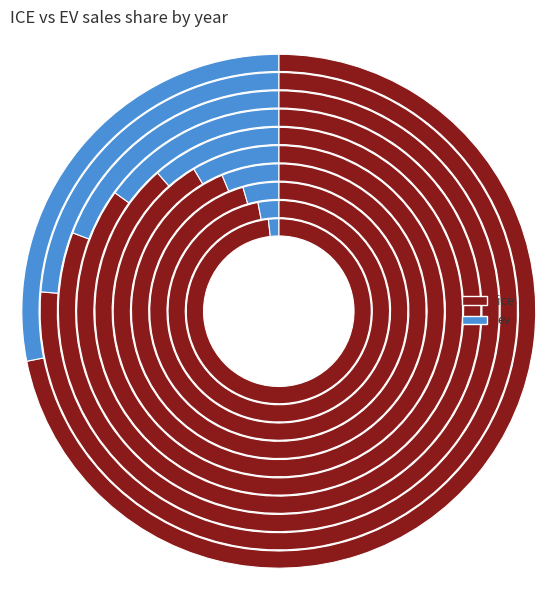

What percentage do 2029 and 2027 together represent?

19.3%